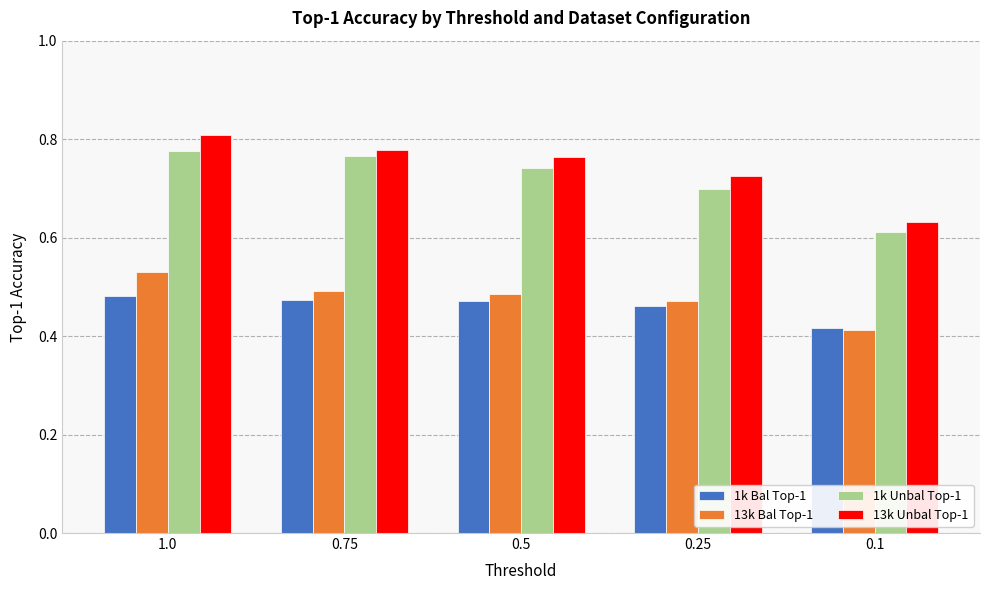

At which label does 13k Unbal Top-1 reach its peak?

1.0